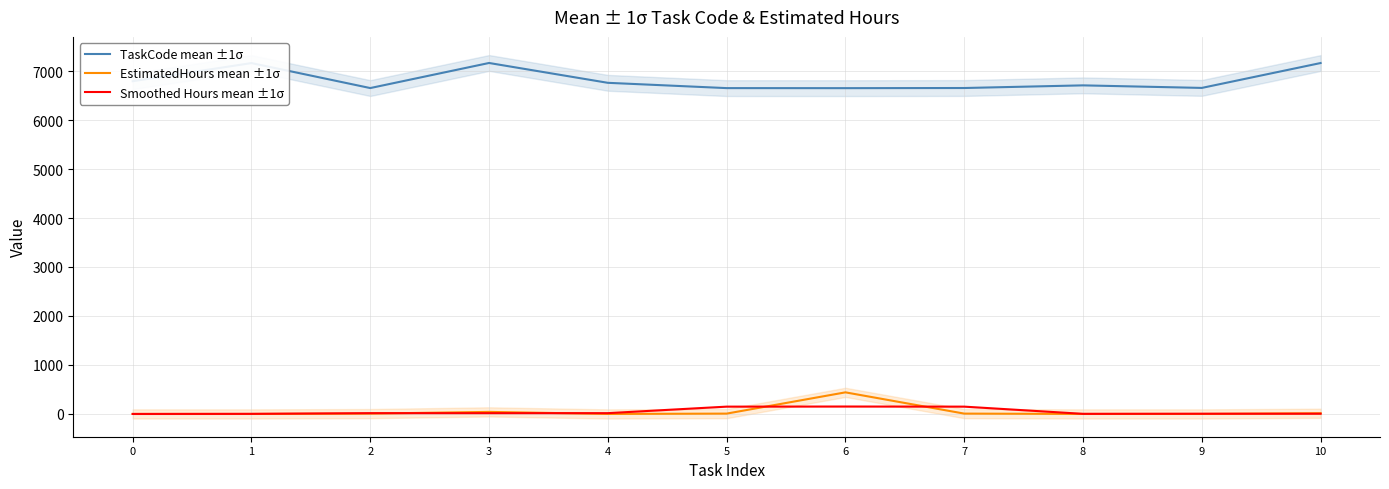

In Smoothed Hours mean ±1σ, how many points are higher than both neighbors (excluding endpoints)?

1